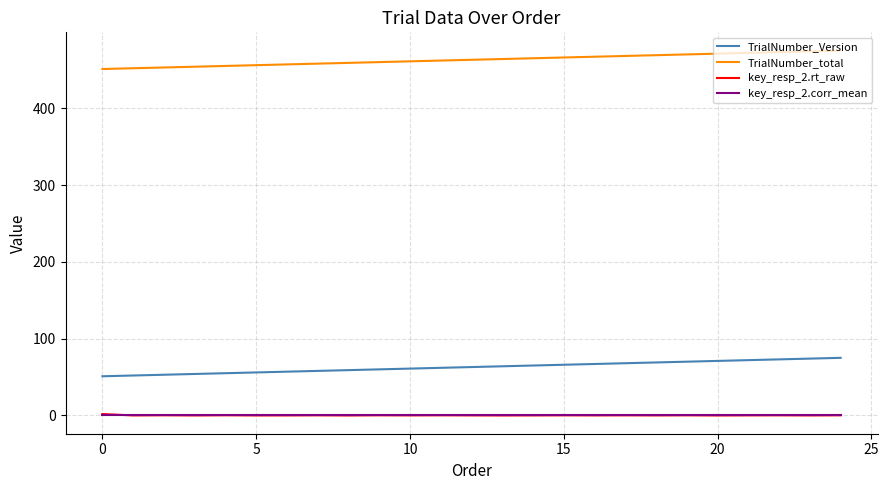

True or false: TrialNumber_total and TrialNumber_Version intersect in this chart.

False